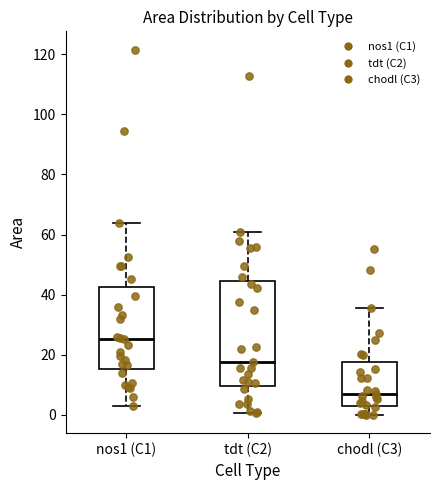

Reading left to right, transcribe this box plot: for each box, give where its median line is, the range the box spans, and where its two whiskers end, as read against the y-axis. The values are not printed on the chart, so give them approximately, as read against the axis.

nos1 (C1): median 26, box 16 to 42, whiskers 4 to 64
tdt (C2): median 18, box 10 to 44, whiskers 0 to 60
chodl (C3): median 6, box 2 to 18, whiskers 0 to 36